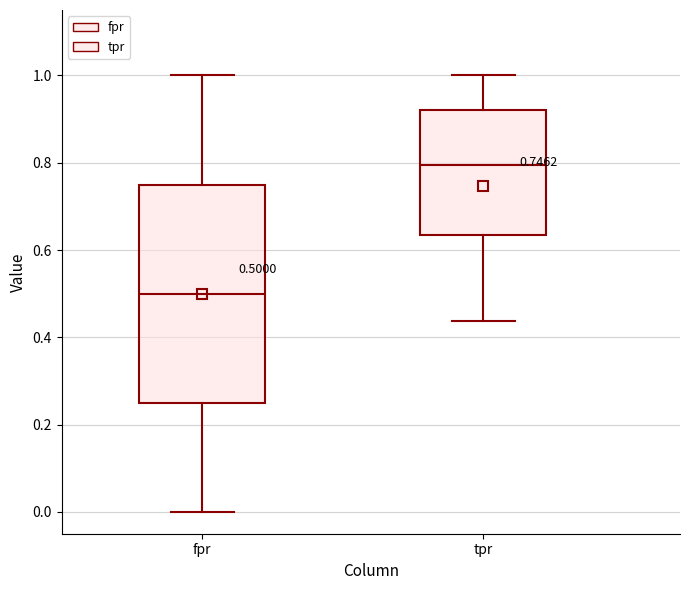

Comparing the boxes themselves (not the whiskers), which one is the tallest?

fpr